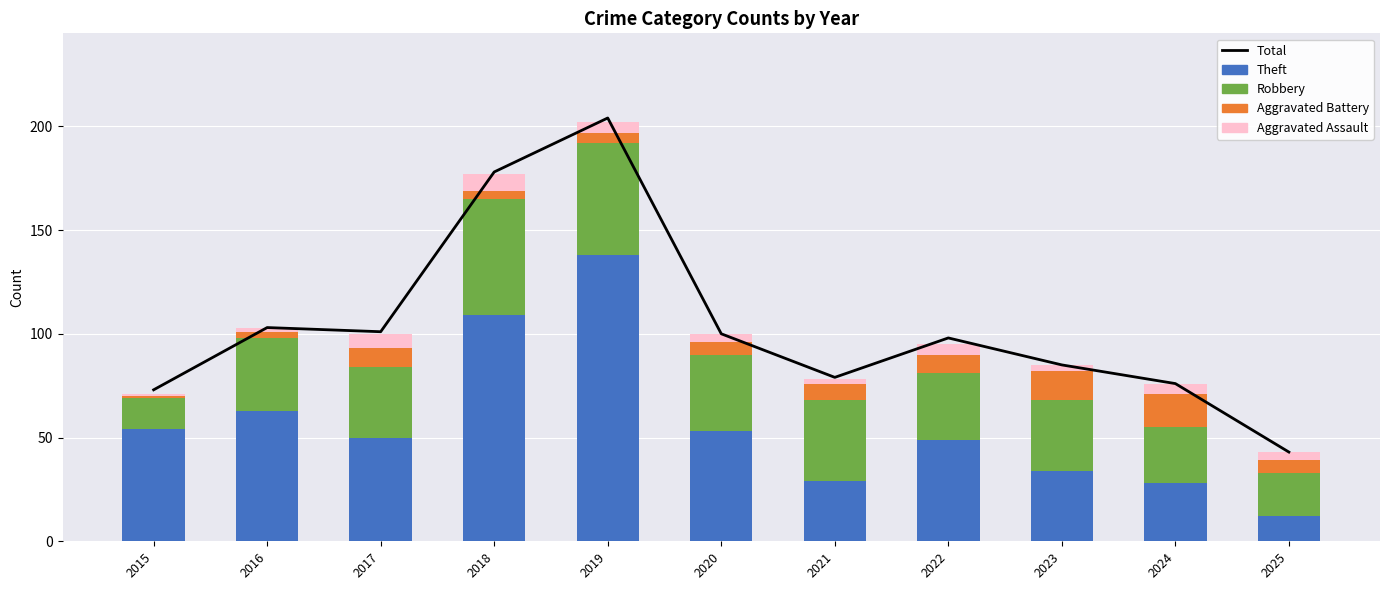

Which has a higher value, 2017 or 2025?

2017